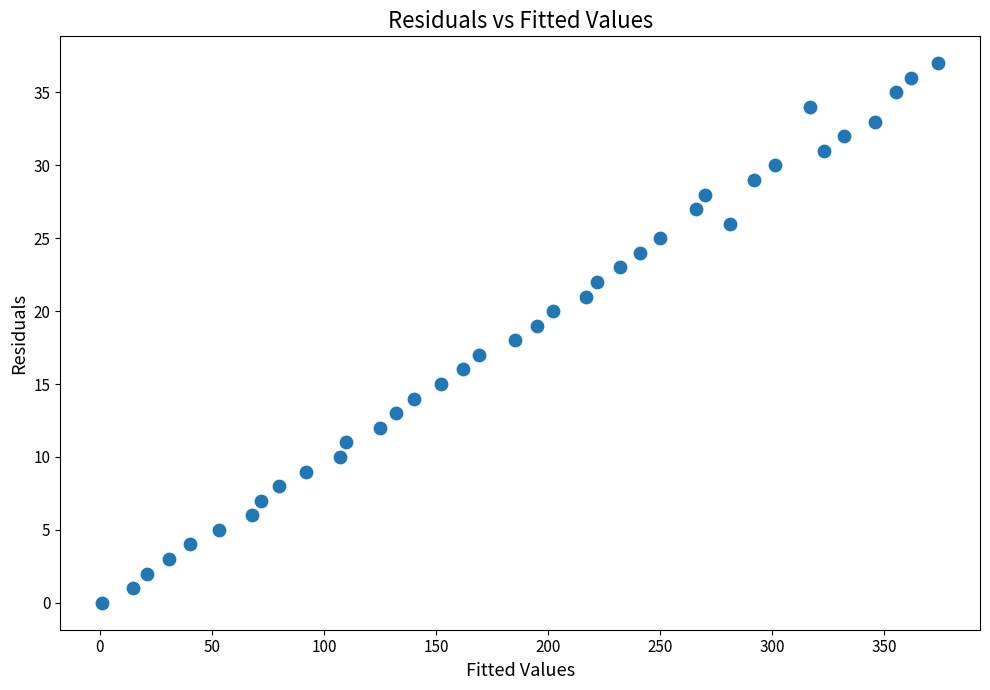

What is the range of Y values (max minus min)?

37